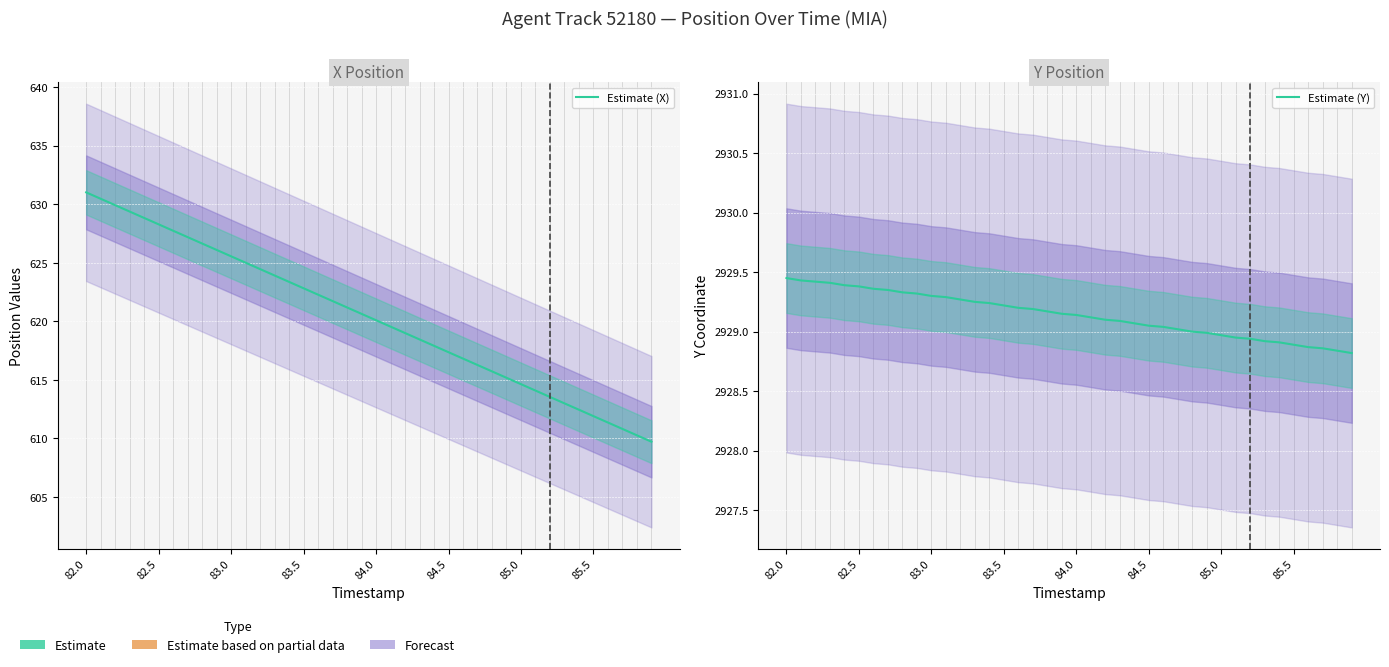

Which series has the largest total across all categories?

Estimate (Y)